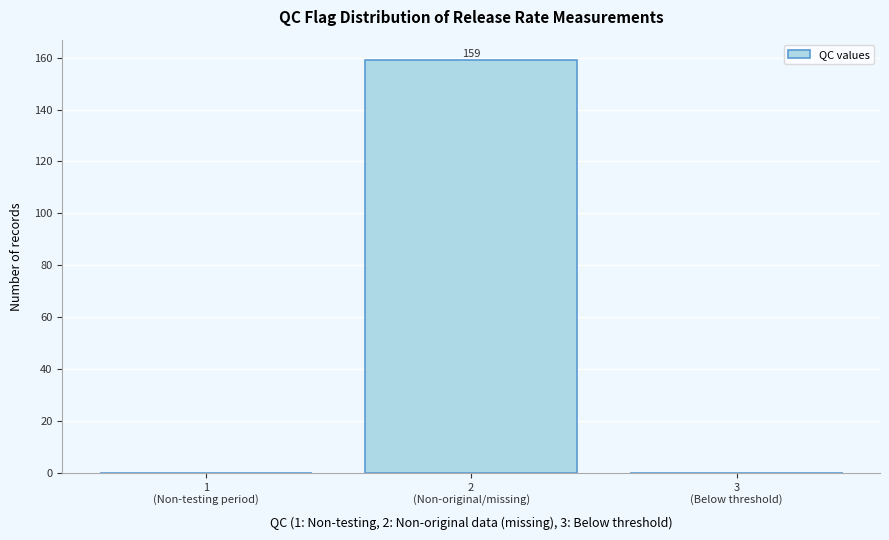

What is the maximum value shown in the chart?

159